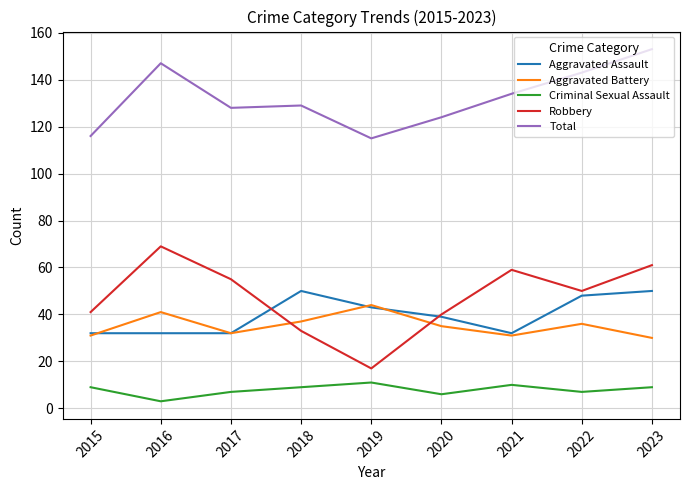

At which category is the sum across all series the highest?

2023